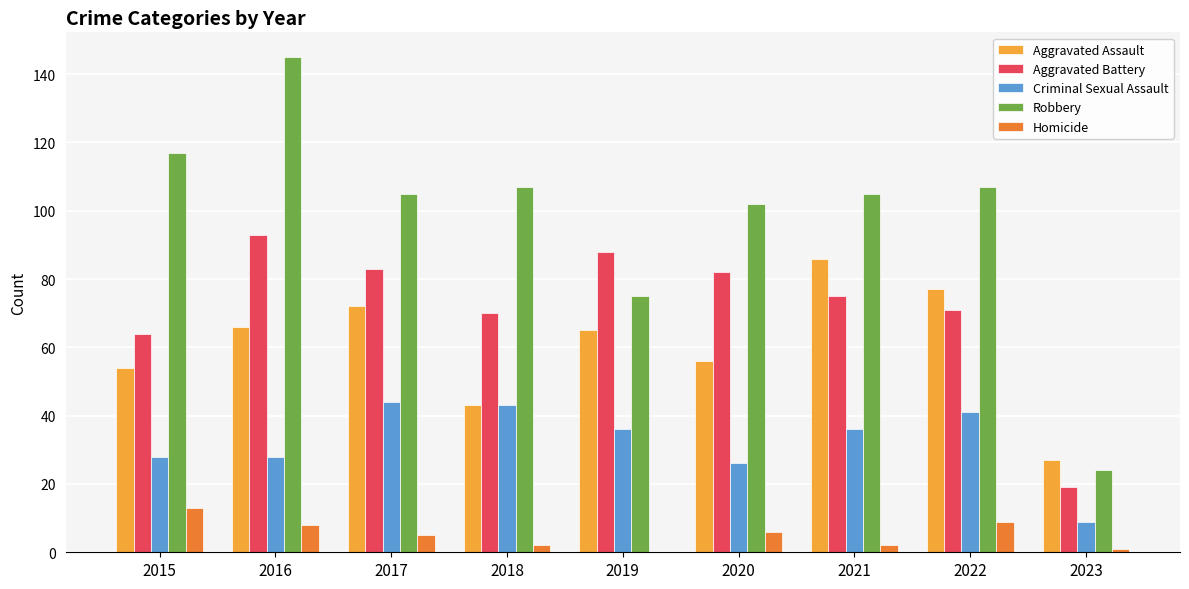

Is the value of Criminal Sexual Assault at 2019 greater than the value of Robbery at 2023?

Yes